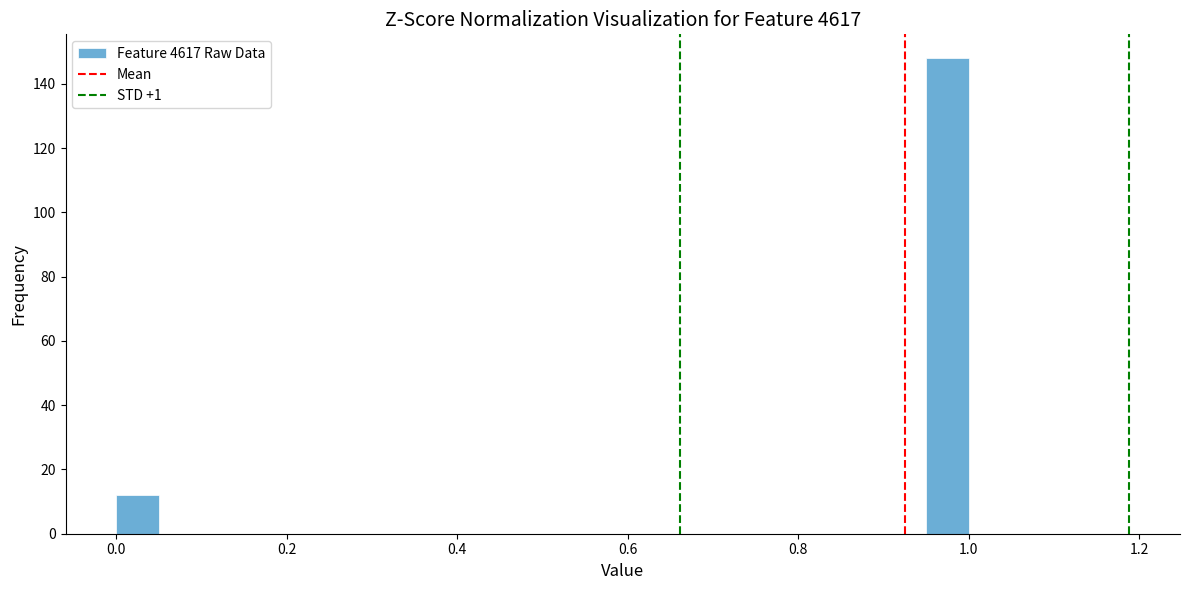

Read against the x-axis, roughly where is the centre of the tallest bar?

0.98